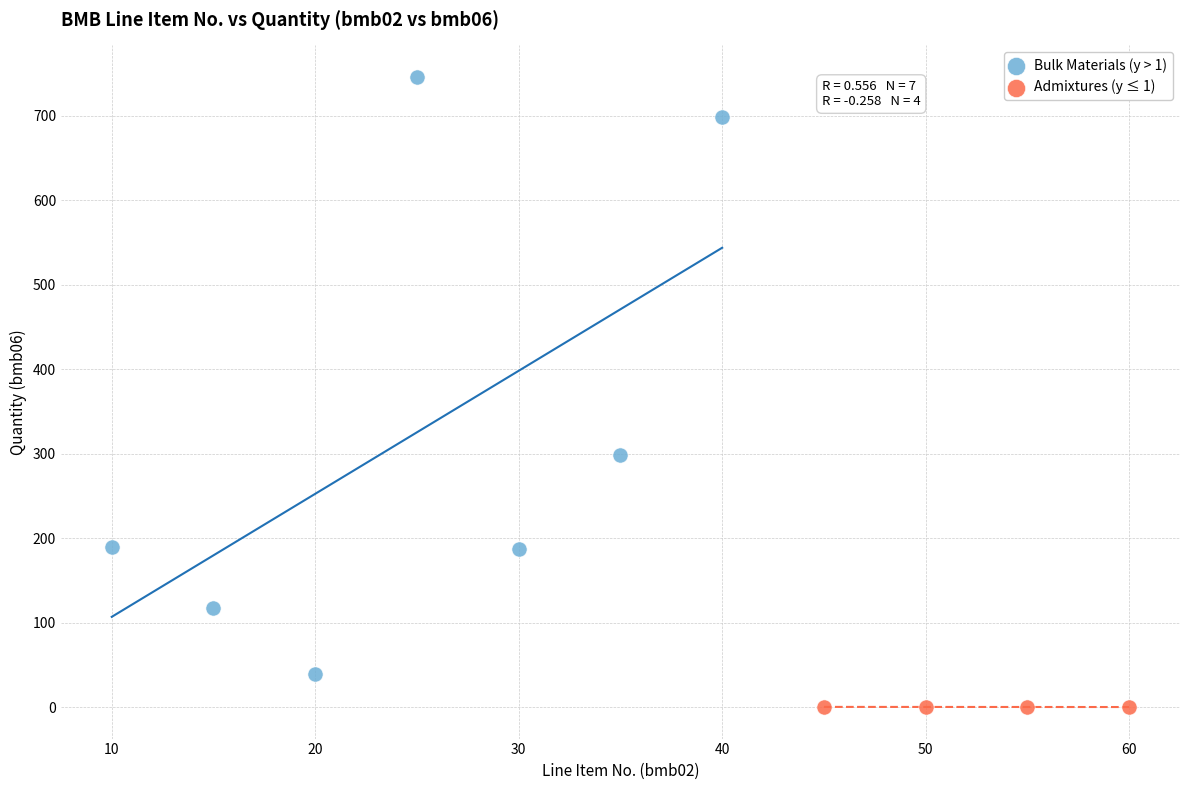

Which series has the largest Y range (max minus min)?

Bulk Materials (y > 1)